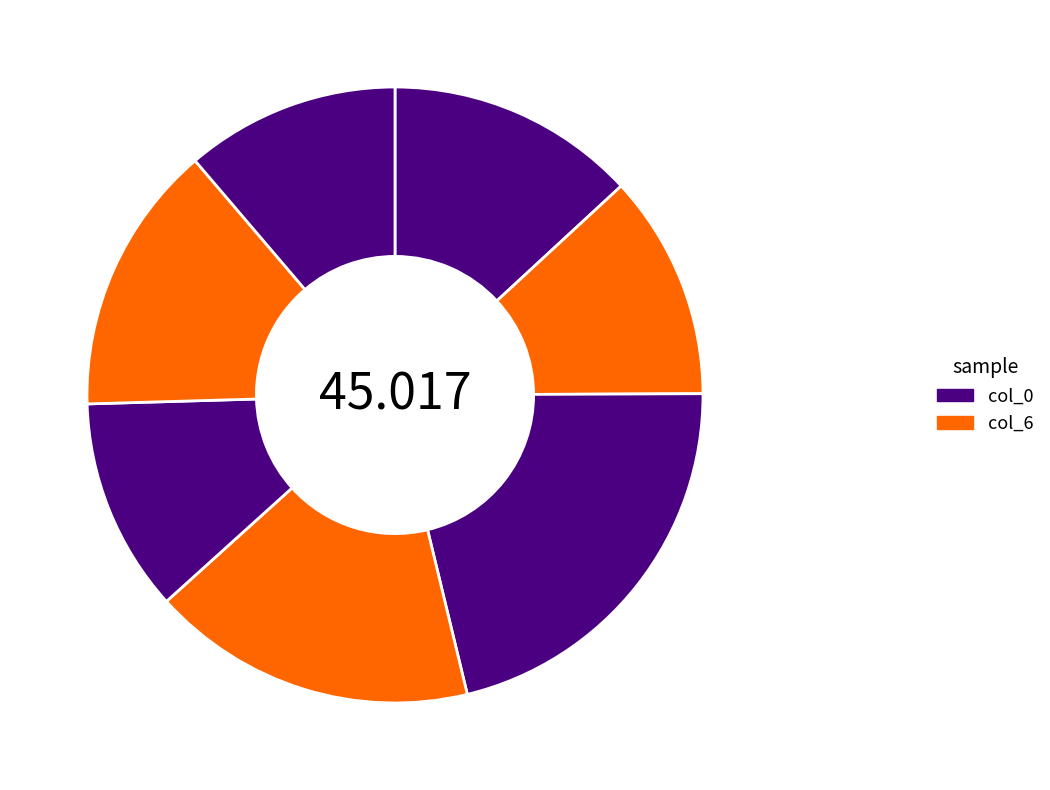

Is there a majority slice in this chart?

No